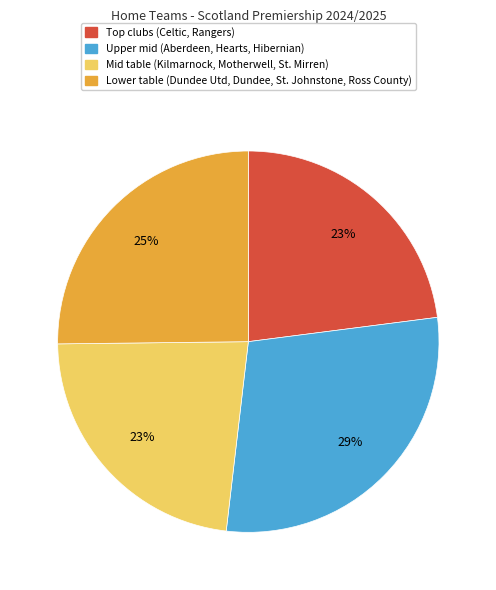

The Mid table (Kilmarnock, Motherwell, St. Mirren) slice represents 37% of the pie. True or false?

False